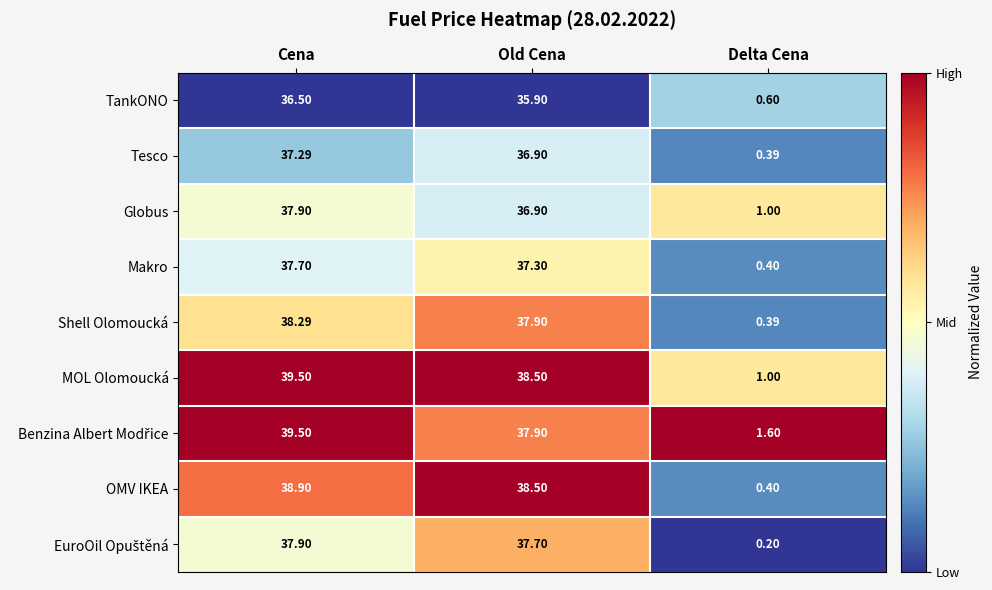

Rank the categories by Globus value from lowest to highest.

Delta Cena, Old Cena, Cena